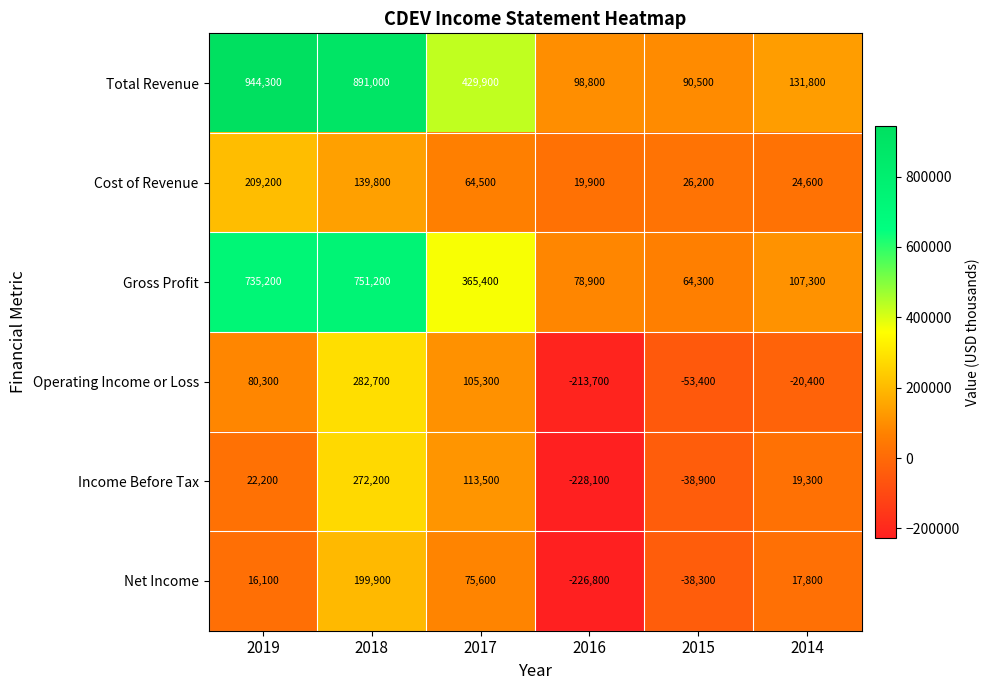

What is the difference between the maximum and minimum values in the Net Income series?

426700